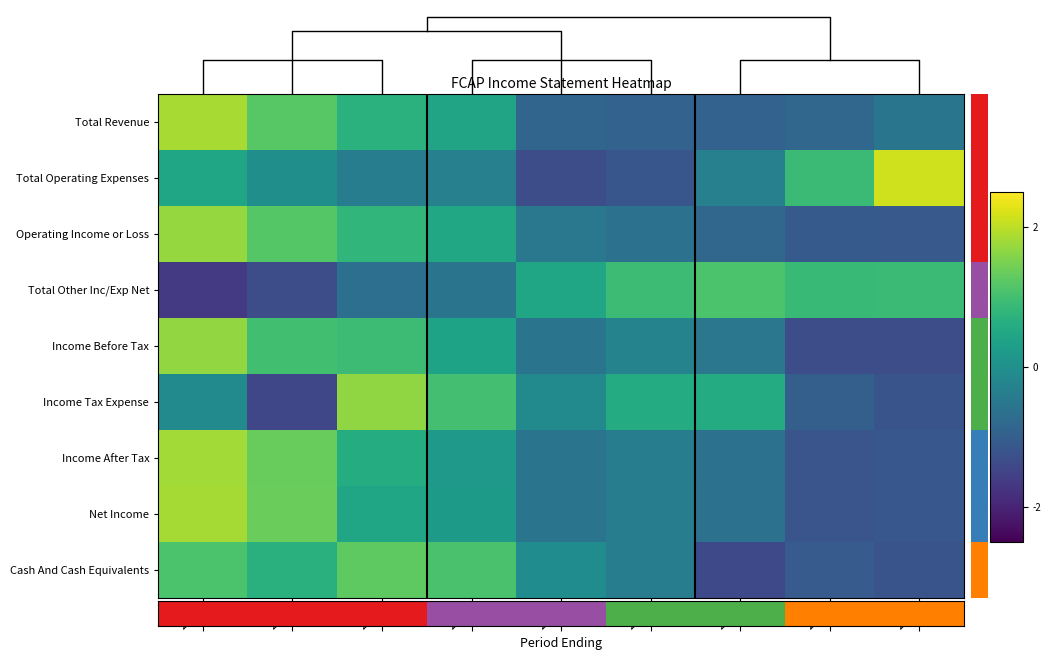

Reading left to right, list all the values displayed in this chart.

Total Revenue: 2019=1.8	2018=1.2	2017=0.7	2016=0.4	2015=-0.9	2014=-0.9	2013=-0.9	2012=-0.9	2011=-0.5
Total Operating Expenses: 2019=0.5	2018=-0.0	2017=-0.4	2016=-0.3	2015=-1.3	2014=-1.2	2013=-0.3	2012=0.9	2011=2.1
Operating Income or Loss: 2019=1.7	2018=1.2	2017=0.8	2016=0.5	2015=-0.5	2014=-0.6	2013=-0.8	2012=-1.1	2011=-1.1
Total Other Inc/Exp Net: 2019=-1.6	2018=-1.3	2017=-0.7	2016=-0.6	2015=0.4	2014=0.9	2013=1.1	2012=0.9	2011=0.9
Income Before Tax: 2019=1.7	2018=1.0	2017=0.9	2016=0.4	2015=-0.6	2014=-0.3	2013=-0.5	2012=-1.3	2011=-1.3
Income Tax Expense: 2019=-0.1	2018=-1.4	2017=1.7	2016=1.0	2015=-0.1	2014=0.6	2013=0.6	2012=-1.0	2011=-1.2
Income After Tax: 2019=1.8	2018=1.3	2017=0.6	2016=0.2	2015=-0.6	2014=-0.4	2013=-0.6	2012=-1.2	2011=-1.1
Net Income: 2019=1.8	2018=1.4	2017=0.5	2016=0.2	2015=-0.6	2014=-0.4	2013=-0.6	2012=-1.2	2011=-1.1
Cash And Cash Equivalents: 2019=1.1	2018=0.7	2017=1.3	2016=1.1	2015=-0.1	2014=-0.4	2013=-1.4	2012=-1.1	2011=-1.2